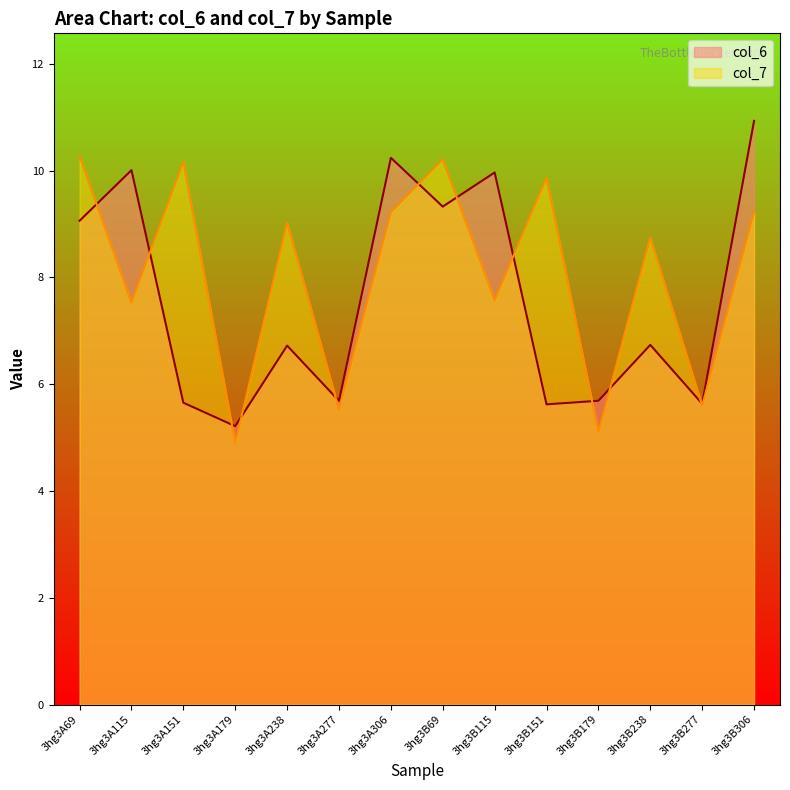

What is the value of the col_7 point at the 11th from the left?

5.1